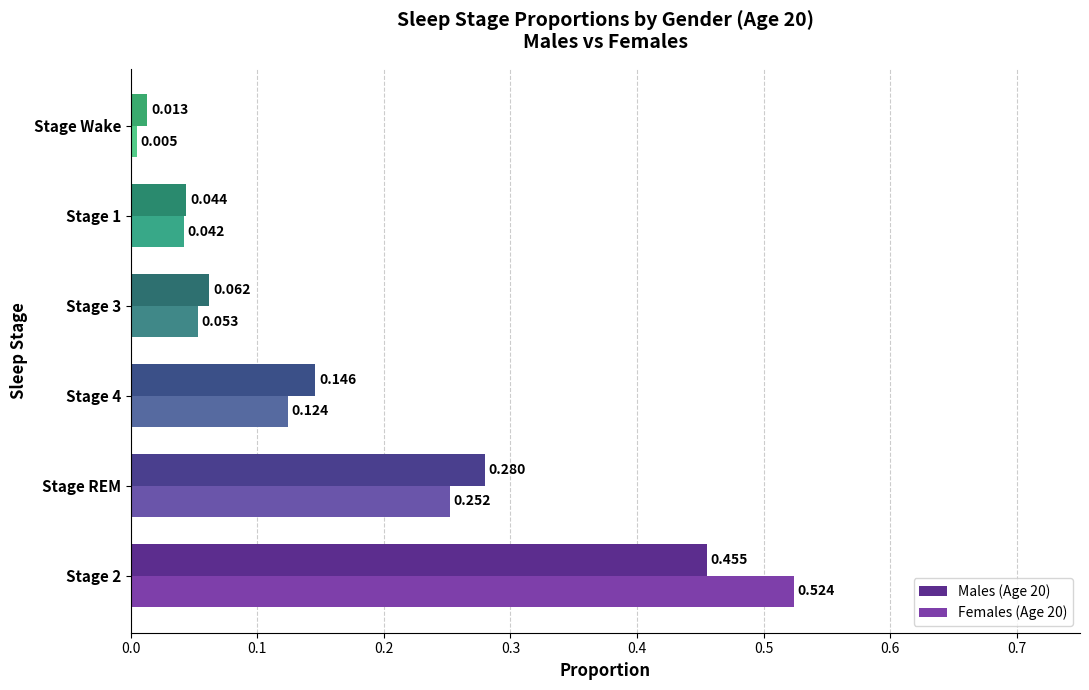

Which category has the lowest value across all series?

Stage Wake